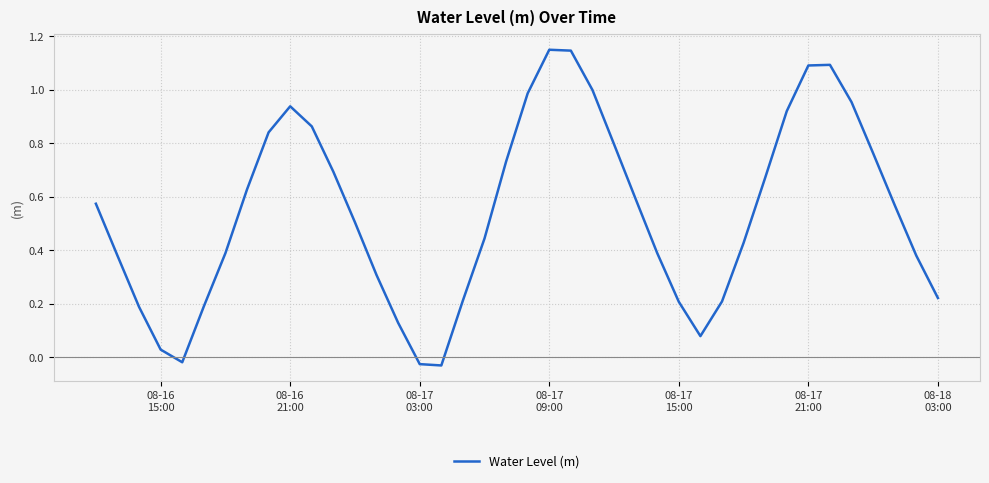

What is the difference between the maximum and minimum values?

1.2